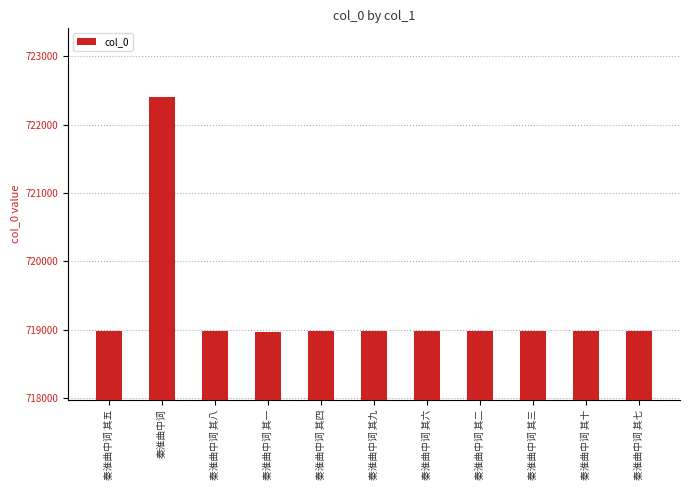

Where does the data first go above 718977?

秦淮曲中词